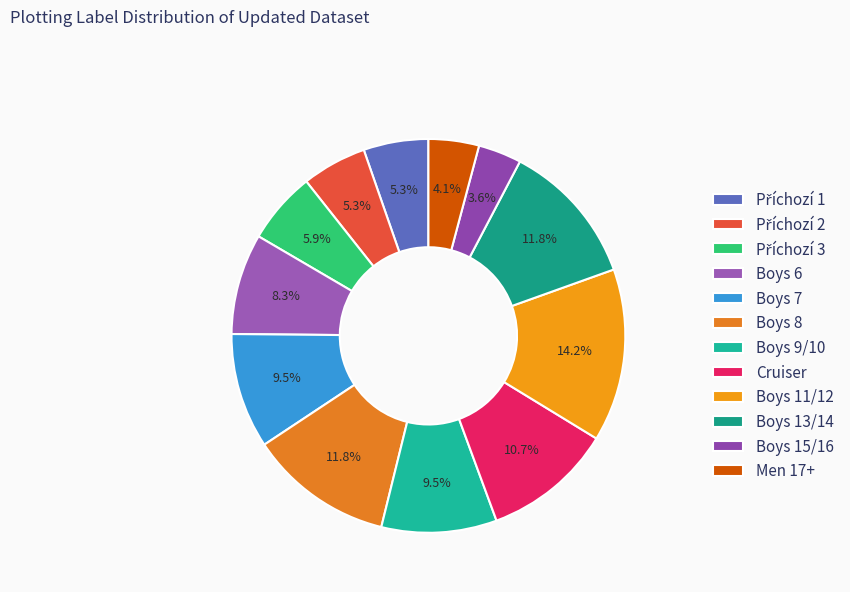

How many slices are in this pie chart?

12